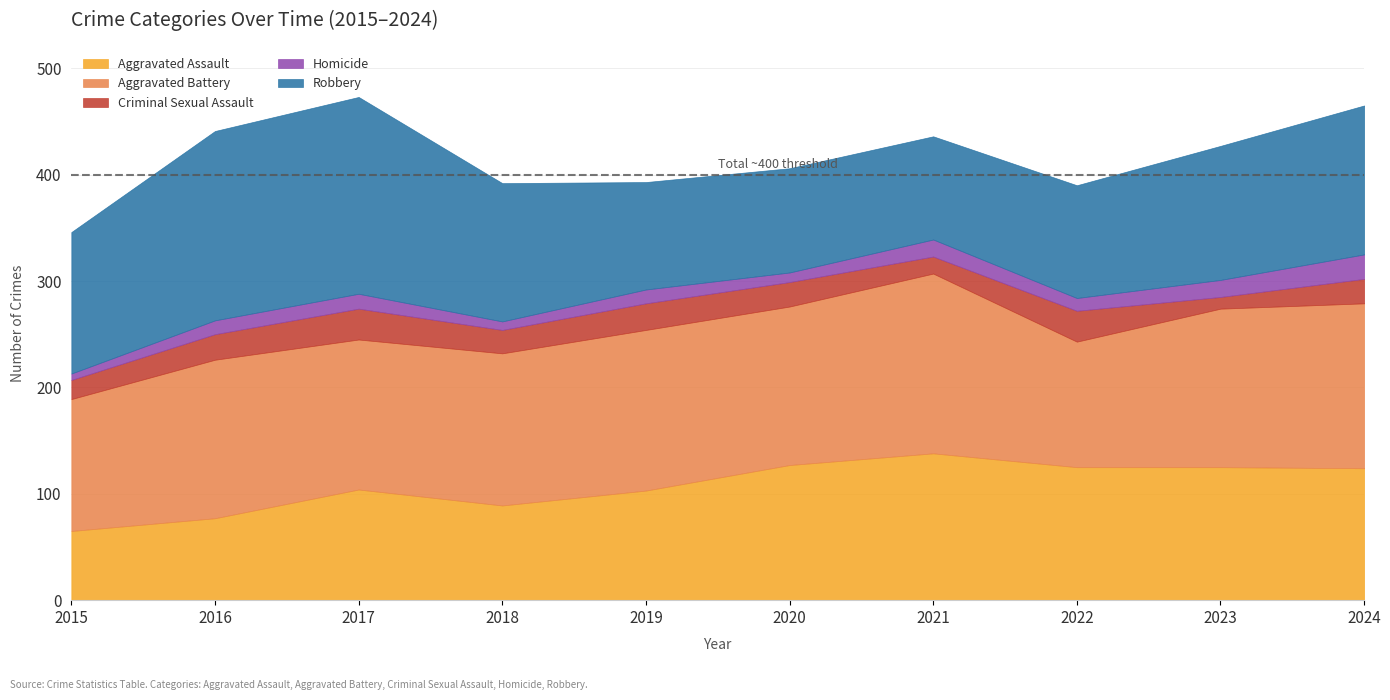

What is the spread (max minus min) of values at 2015?

127